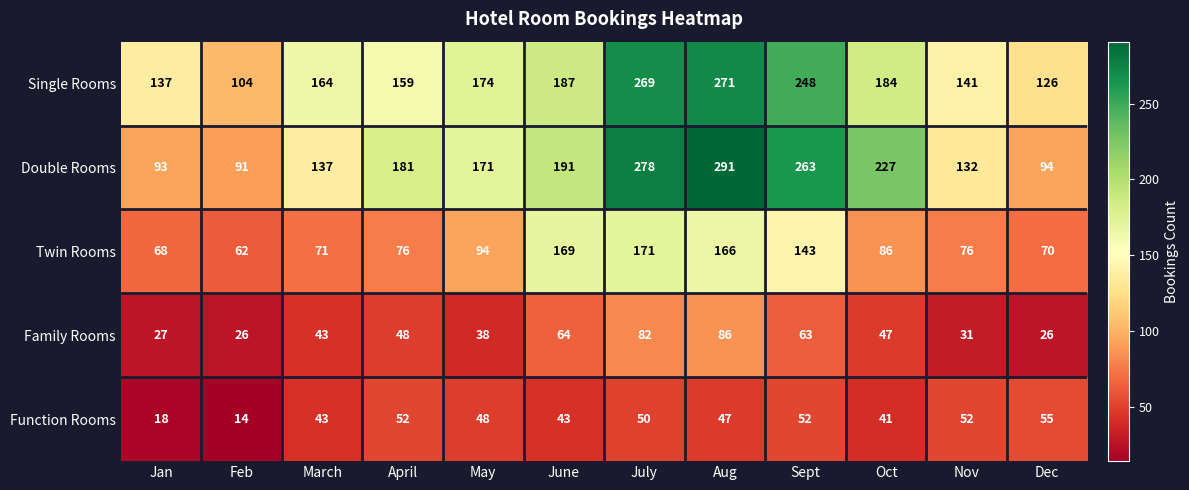

What is the smallest value displayed?

14